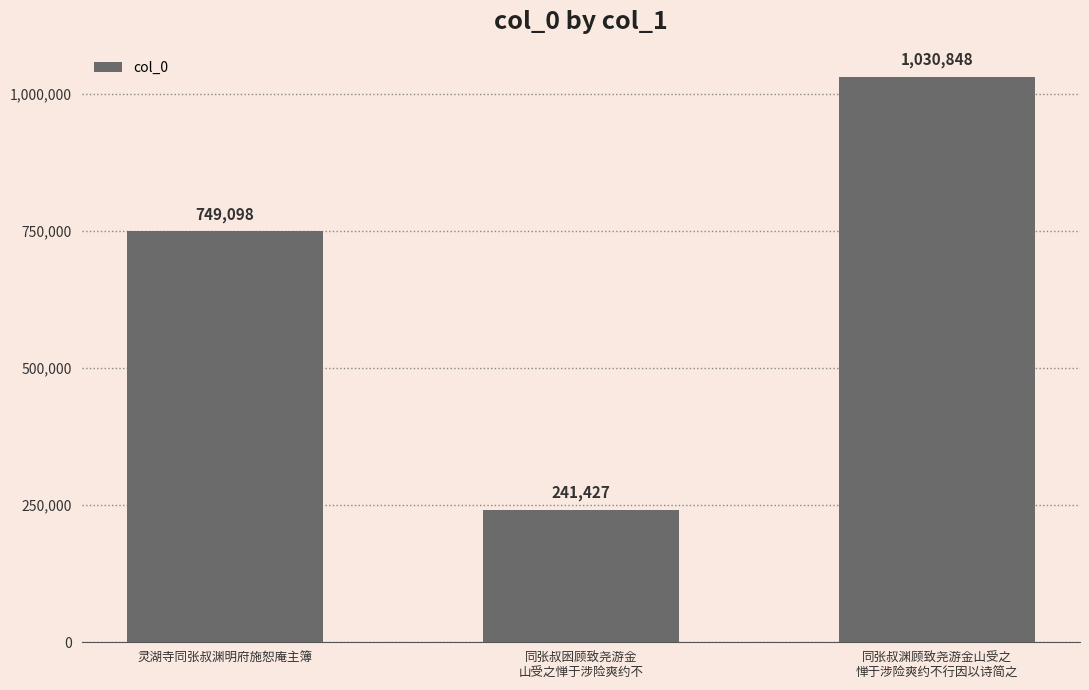

What is the ratio of the value at 同张叔囦顾致尧游金
山受之惮于涉险爽约不 to the value at 灵湖寺同张叔渊明府施恕庵主簿?

0.3